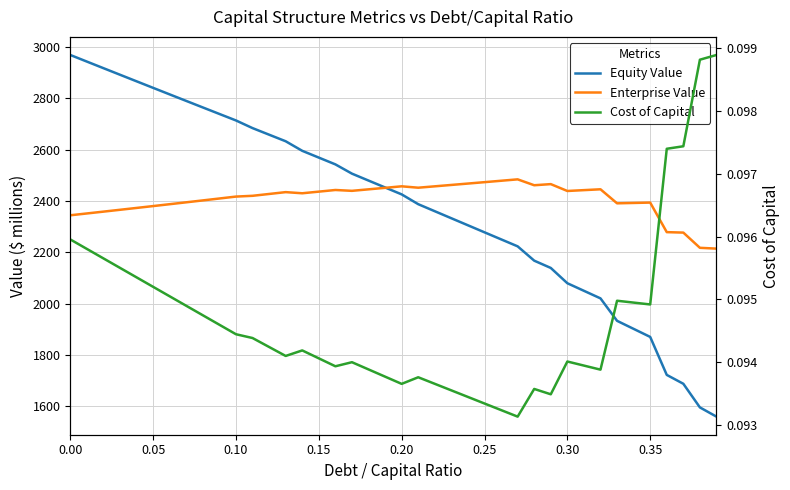

Reading right to left, extract all data points from this chart.

Equity Value: 1560.2	1596.2	1688.2	1722.7	1870.6	1902.0	1933.3	2020.7	2050.2	2079.7	2139.2	2167.6	2223.3	2250.6	2277.9	2305.3	2332.7	2360.1	2387.5	2425.7	2452.5	2479.4	2506.4	2542.5	2568.8	2595.3	2632.5	2658.1	2683.7	2713.5	2738.8	2764.1	2789.5	2814.9	2840.4	2865.9	2891.5	2917.1	2942.8	2968.5
Enterprise Value: 2214.5	2217.6	2276.8	2278.6	2393.7	2392.3	2390.9	2445.5	2442.2	2438.9	2465.6	2461.2	2484.2	2478.7	2473.2	2467.8	2462.4	2457.0	2451.7	2457.1	2451.2	2445.3	2439.4	2442.7	2436.3	2430.0	2434.4	2427.2	2420.1	2417.1	2409.6	2402.2	2394.8	2387.4	2380.1	2372.9	2365.7	2358.5	2351.4	2344.3
Cost of Capital: 0.1	0.1	0.1	0.1	0.1	0.1	0.1	0.1	0.1	0.1	0.1	0.1	0.1	0.1	0.1	0.1	0.1	0.1	0.1	0.1	0.1	0.1	0.1	0.1	0.1	0.1	0.1	0.1	0.1	0.1	0.1	0.1	0.1	0.1	0.1	0.1	0.1	0.1	0.1	0.1